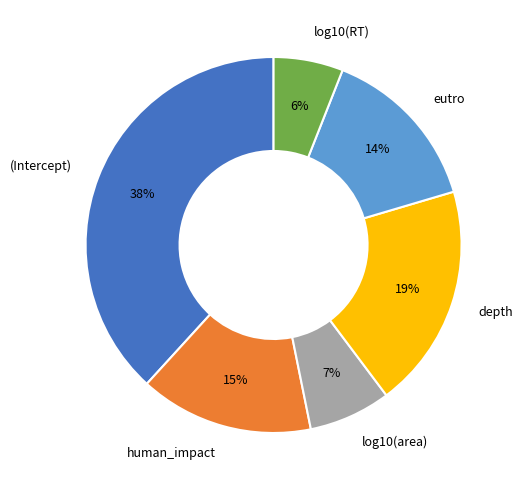

Between log10(RT) and depth, which is larger?

depth